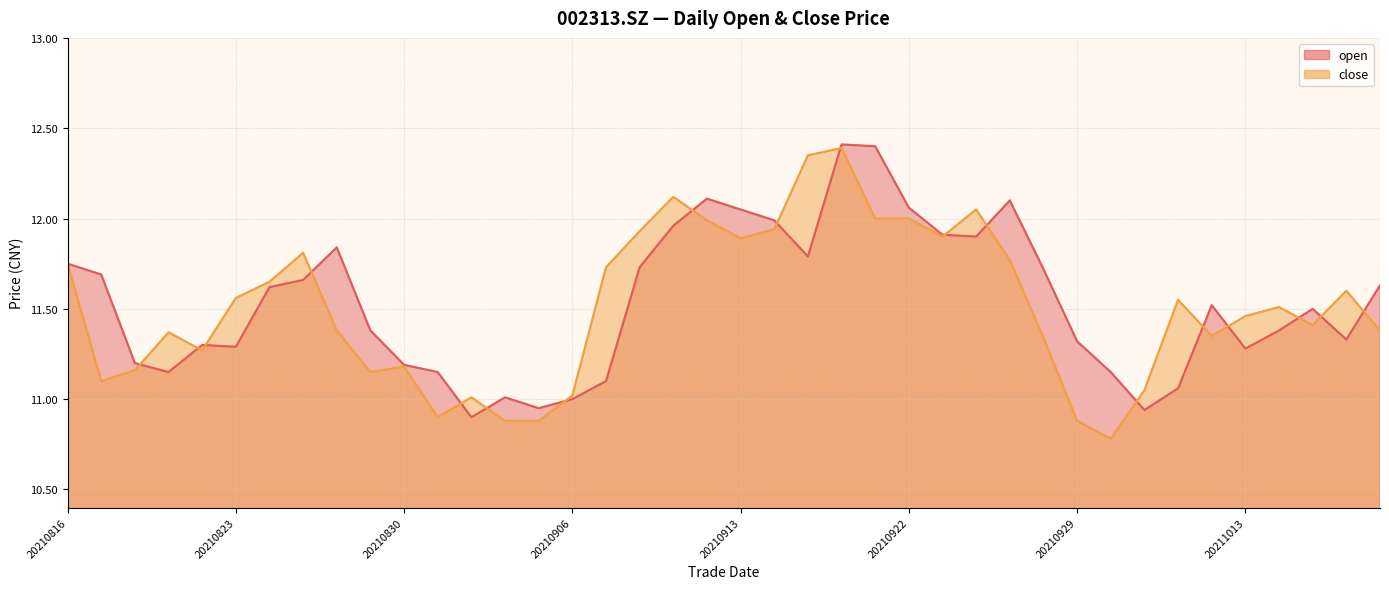

Where is the first local maximum for close?

20210819